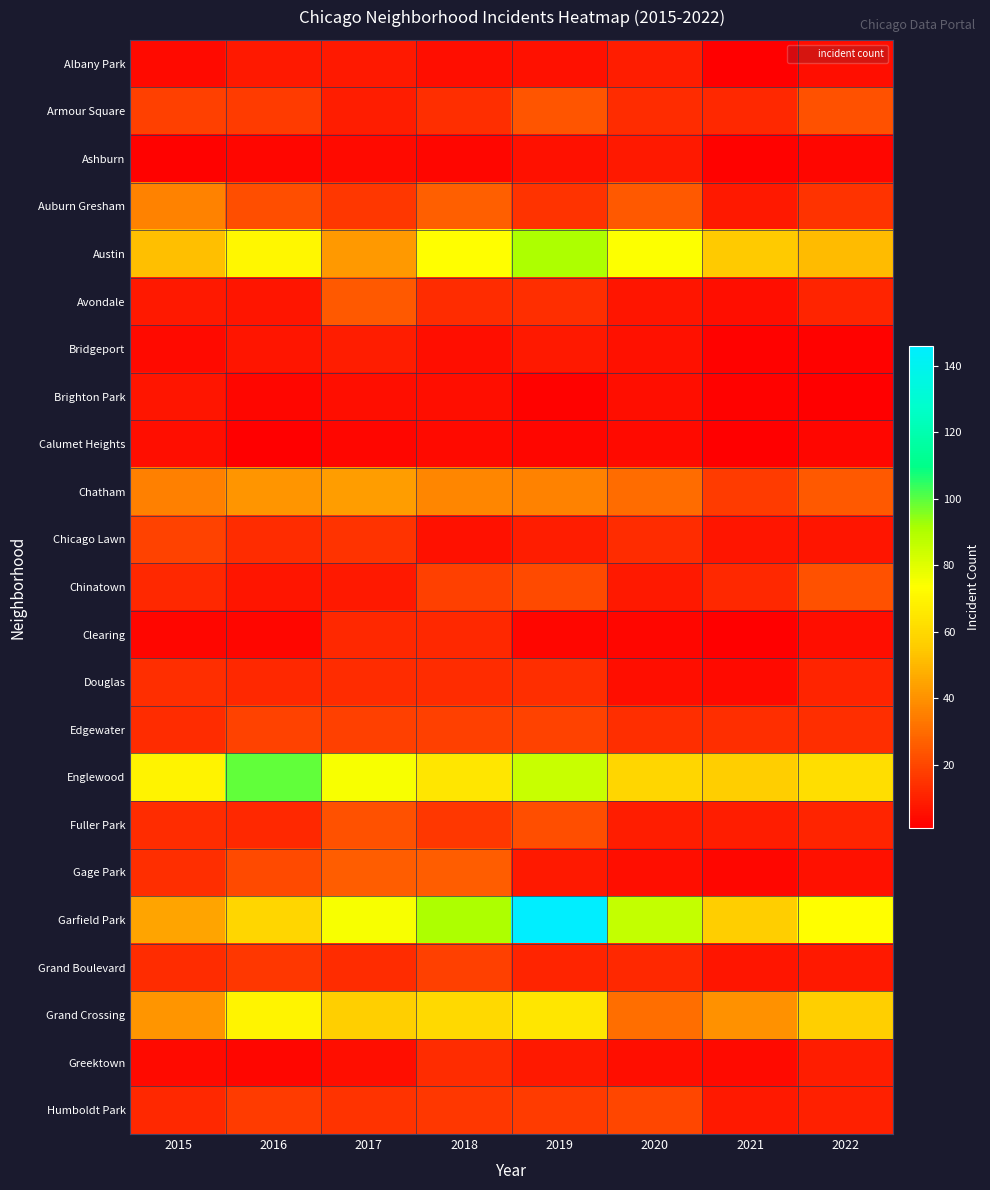

Which label corresponds to the smallest value in the chart?

2021